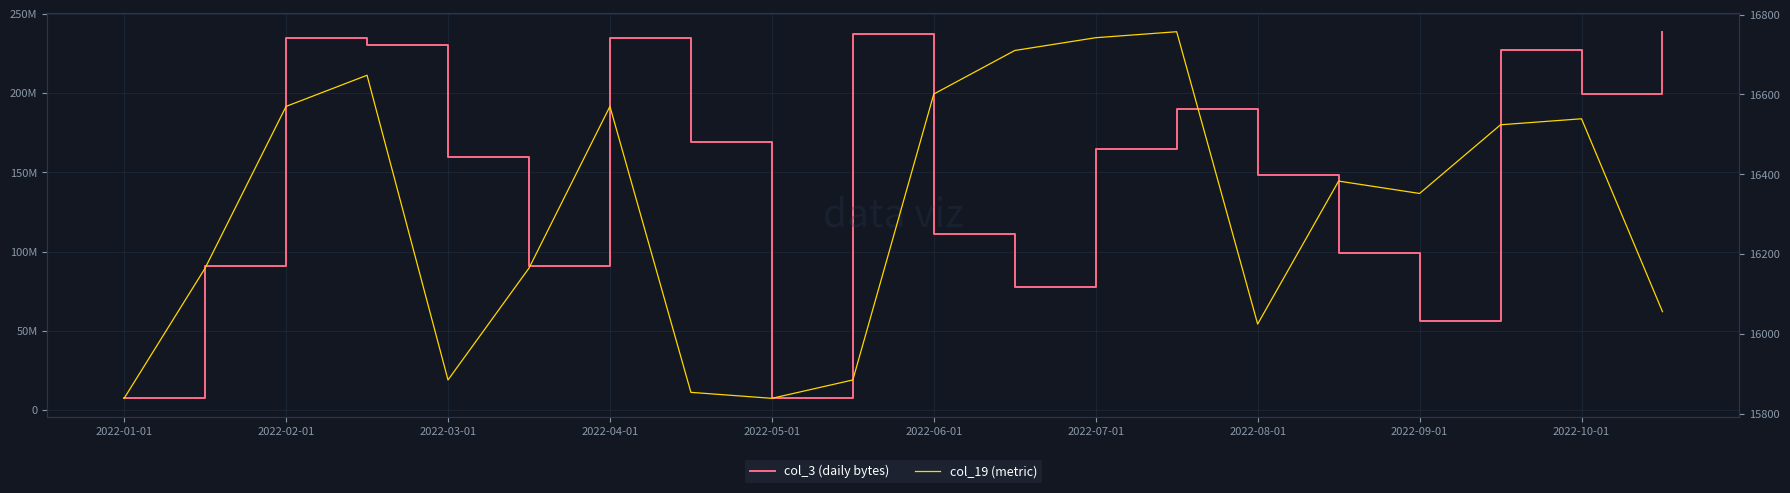

True or false: col_3 (daily bytes) has more than 2 points higher than both neighbors.

True